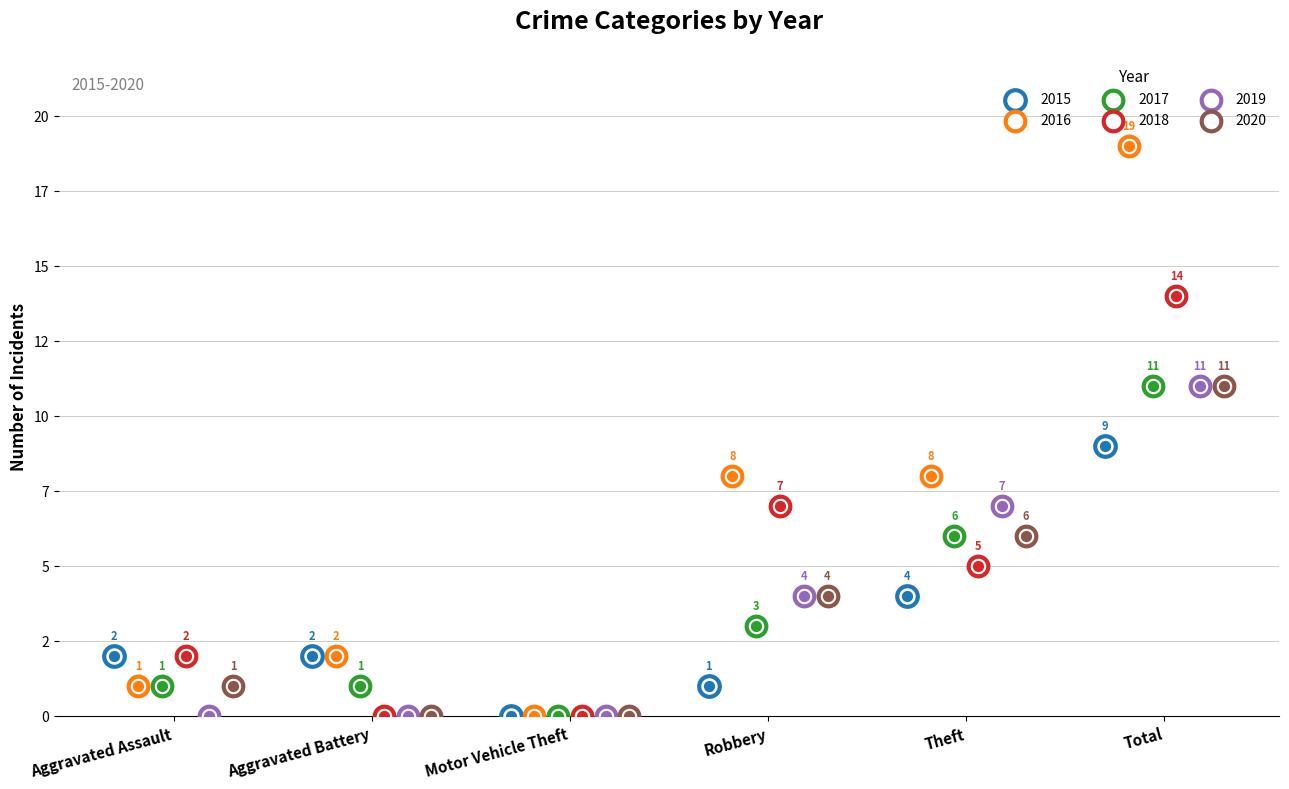

At which category is the sum across all series the highest?

Total